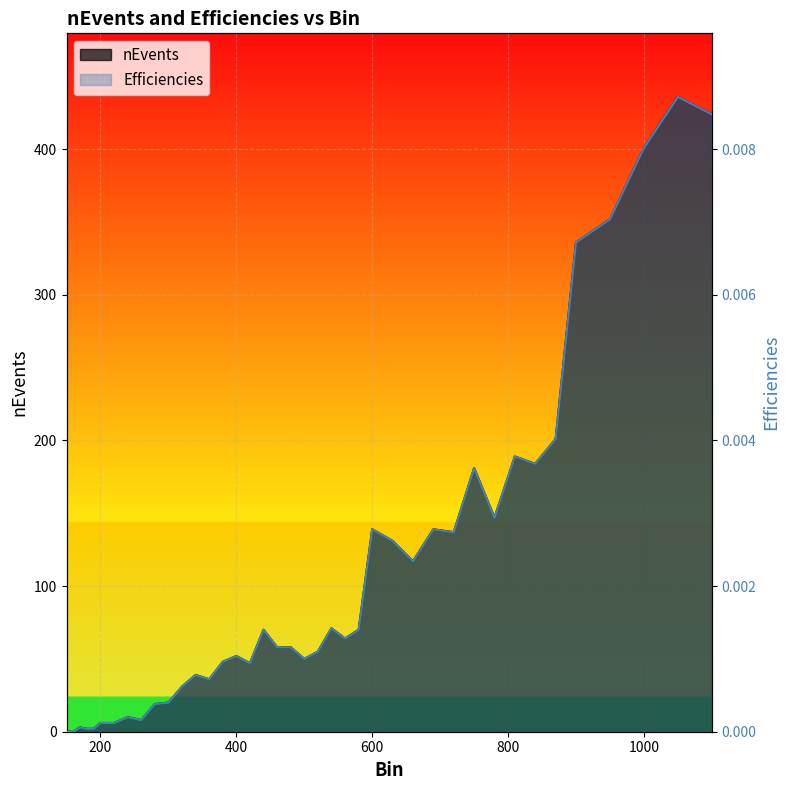

In Efficiencies, how many points are higher than both neighbors (excluding endpoints)?

11